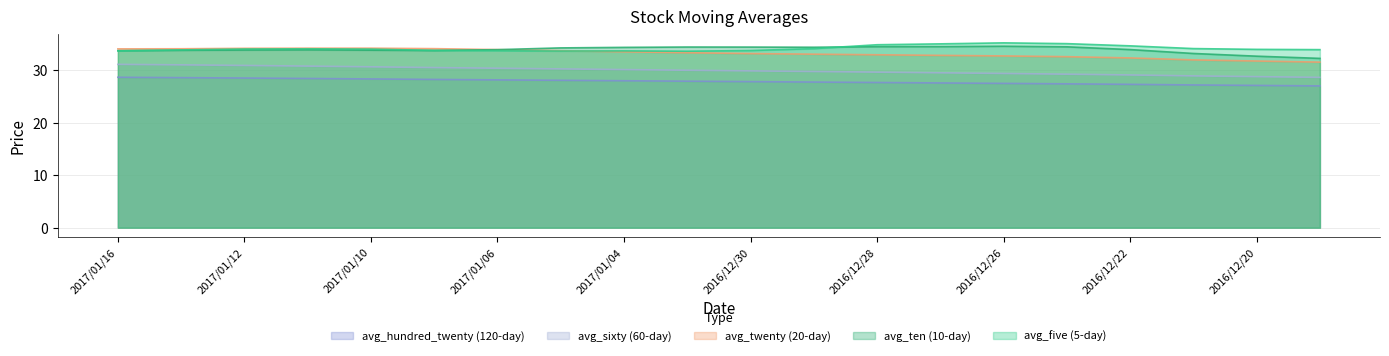

Rank the series by their maximum value, from lowest to highest.

avg_hundred_twenty (120-day), avg_sixty (60-day), avg_twenty (20-day), avg_ten (10-day), avg_five (5-day)